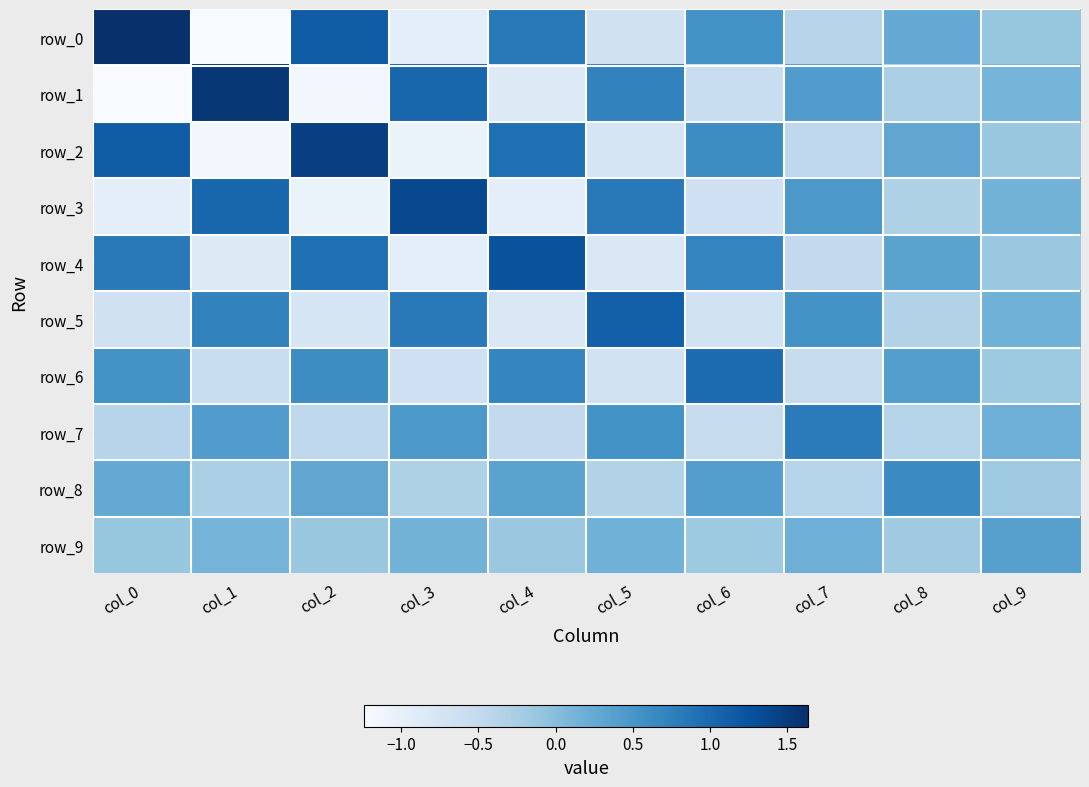

At which category does the chart reach its minimum across all series?

col_1